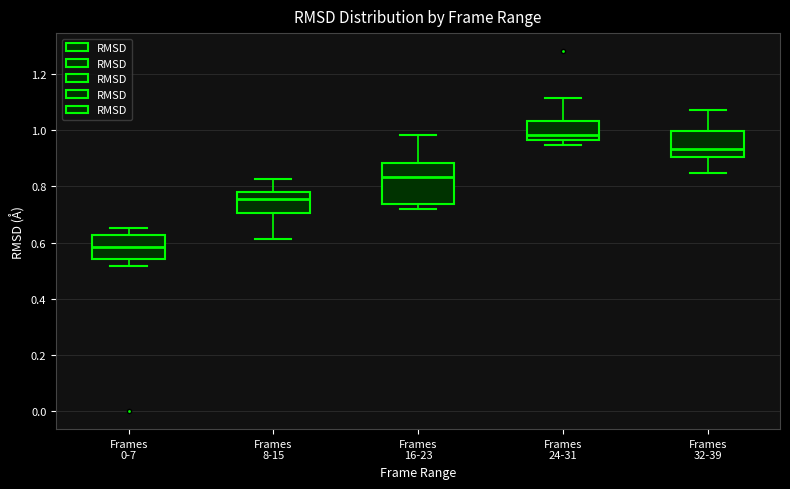

Which box is the tallest, from its lower edge to its upper edge?

Frames 16-23